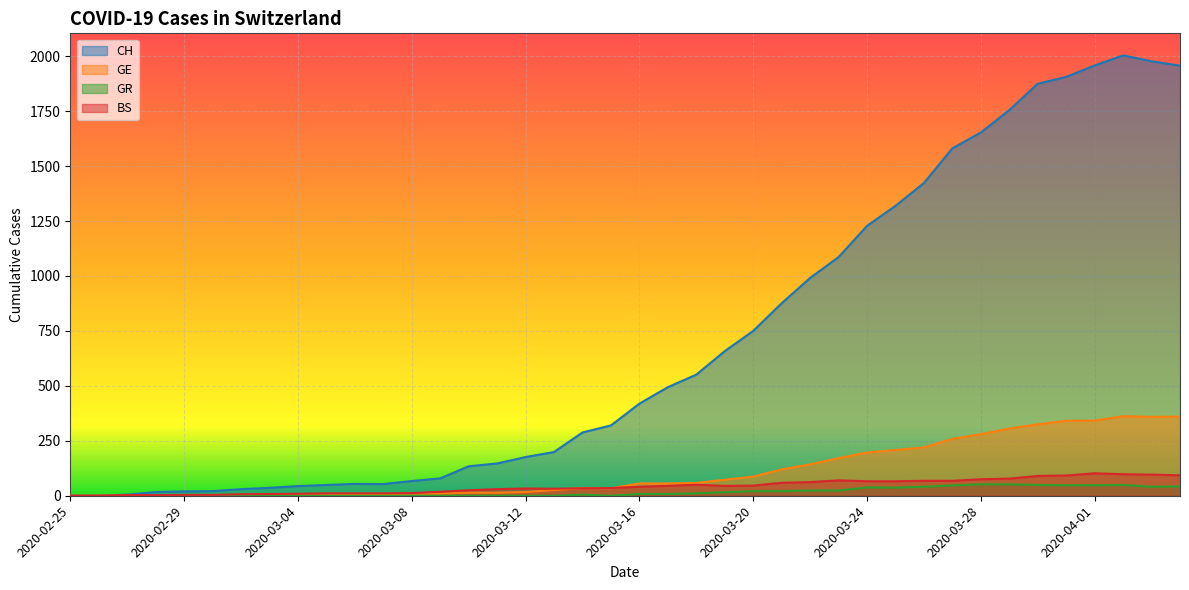

The value of GE at 2020-03-10 is 22. True or false?

False